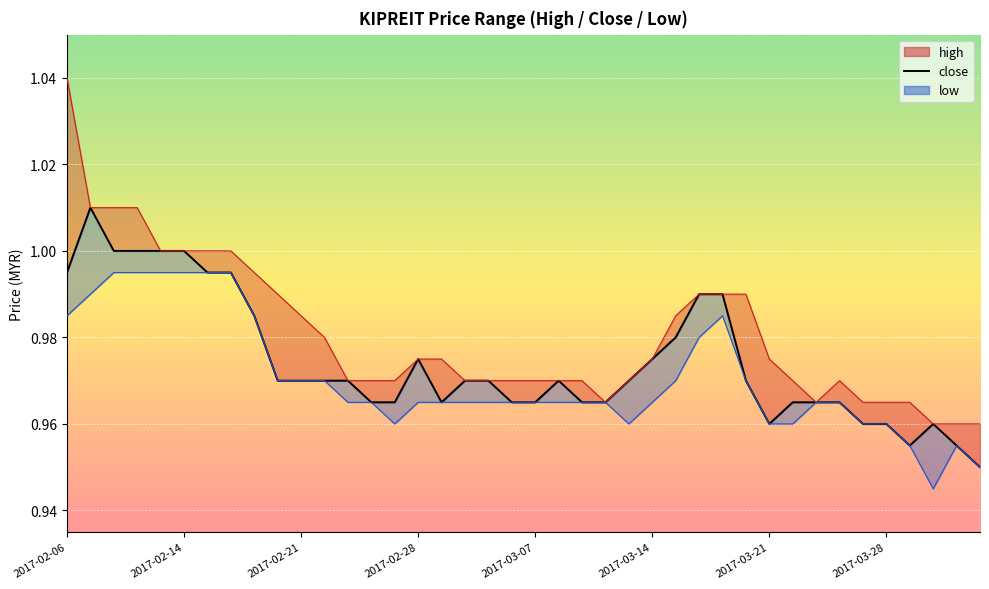

The value at 21 is 1.0. True or false?

True